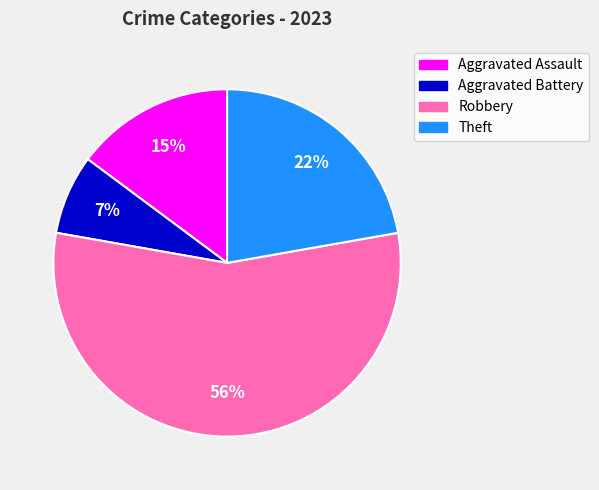

Is the sum of Aggravated Battery and Robbery greater than half?

Yes